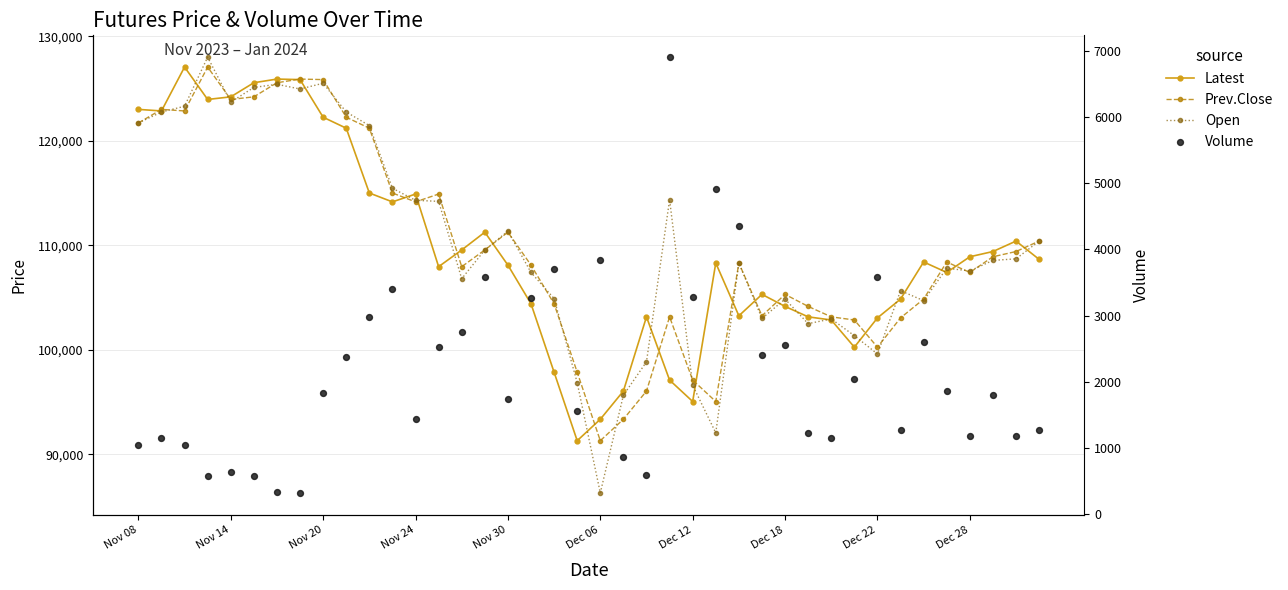

Which series has the widest spread of Y values?

Open